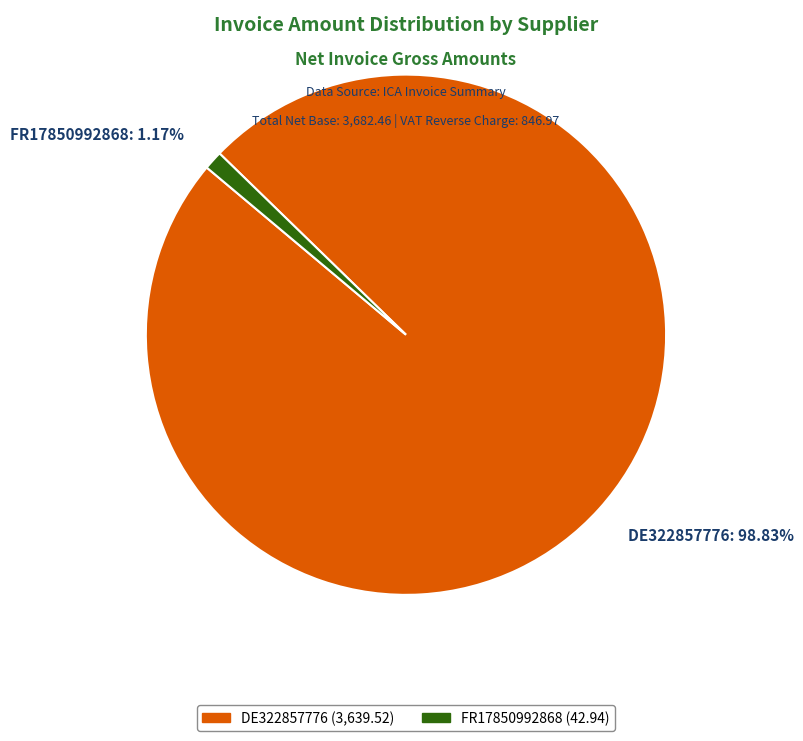

To the nearest percent, what is the average slice percentage?

50%